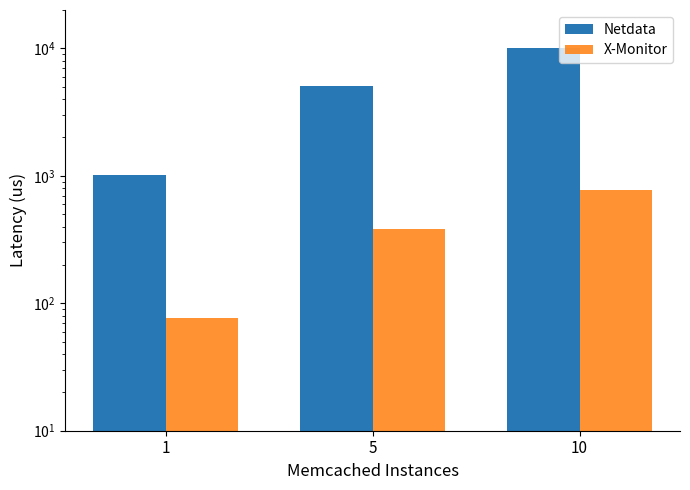

How many values in the X-Monitor series exceed 385?

2